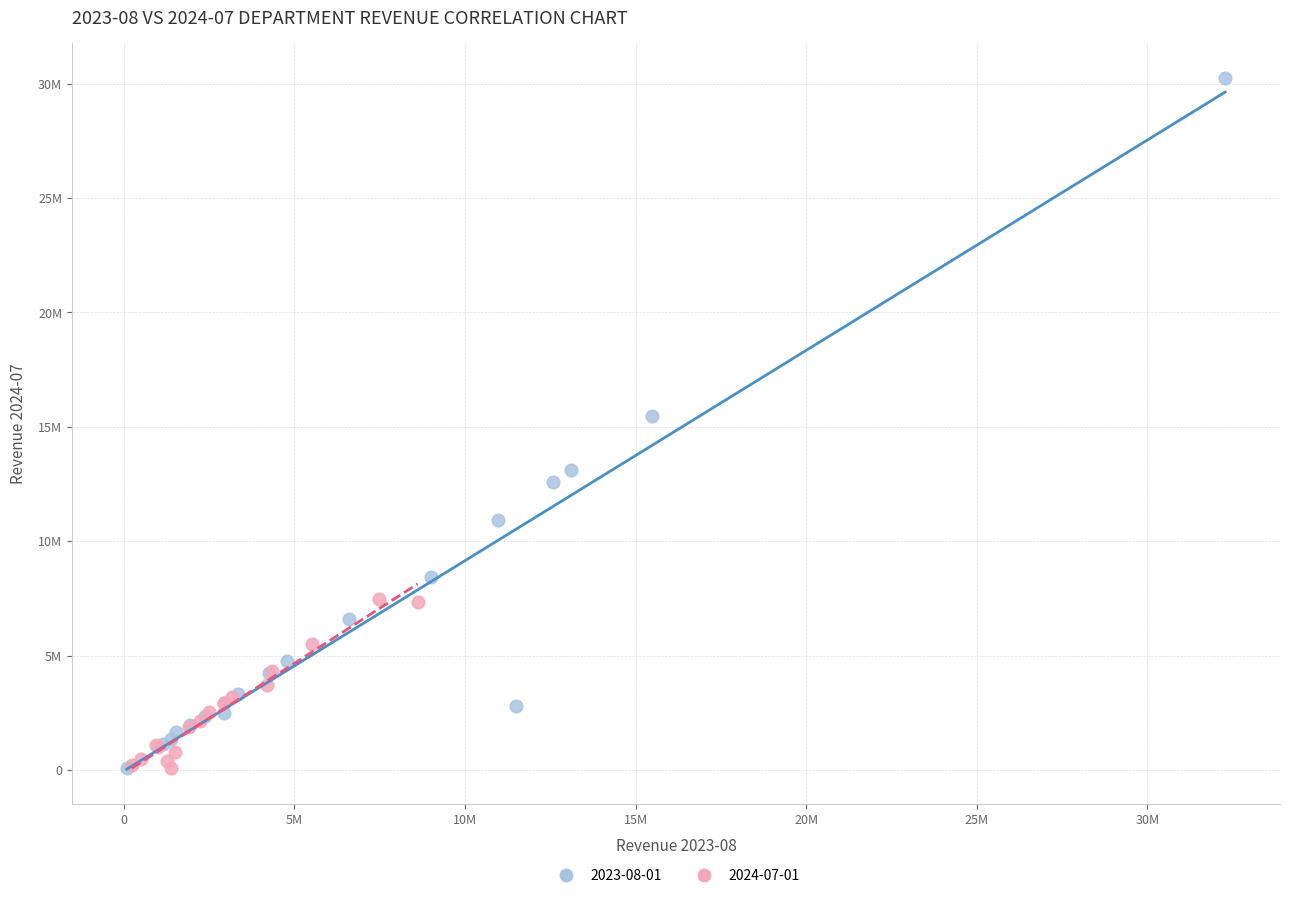

Which series has the widest spread of Y values?

2023-08-01